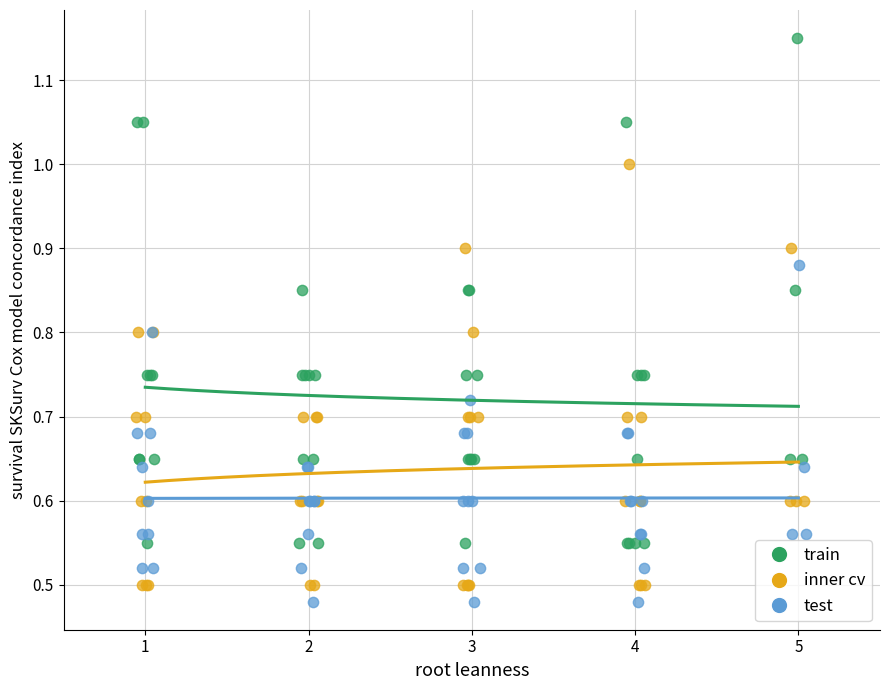

Which series contains the highest Y value?

train